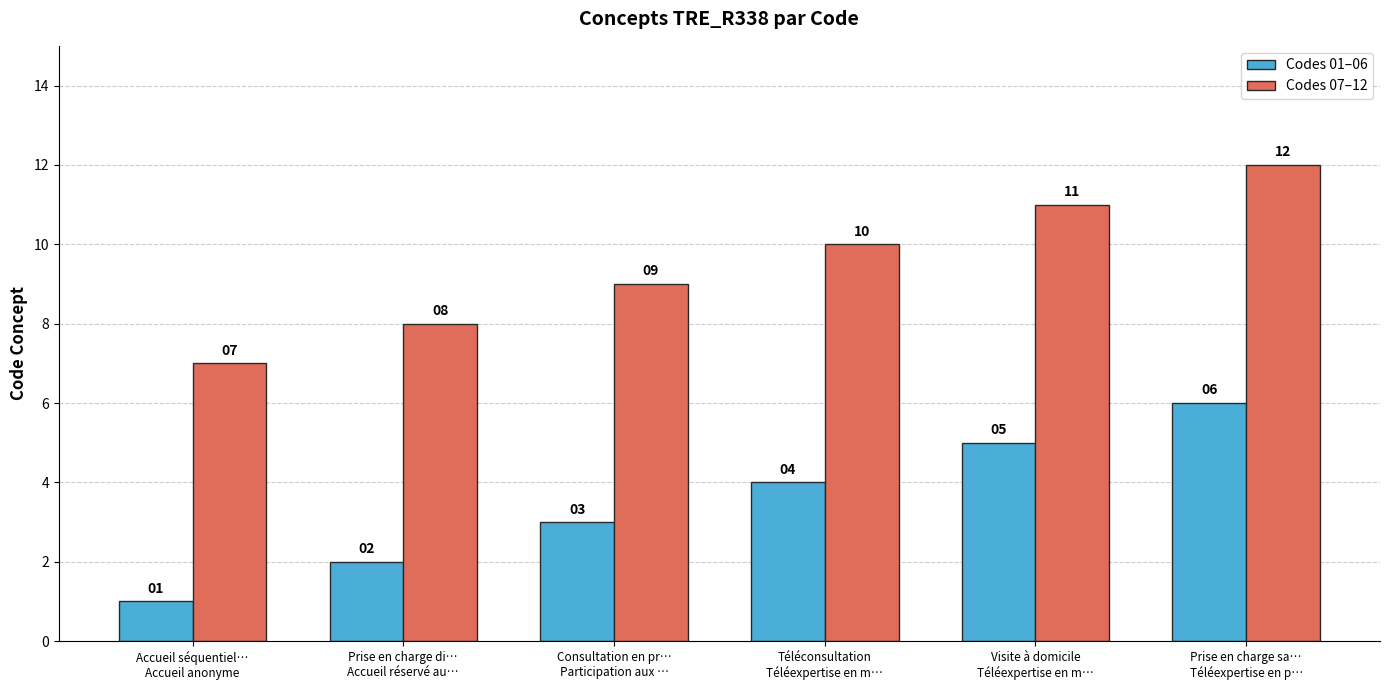

What is the lowest value of the Codes 01–06 series?

1